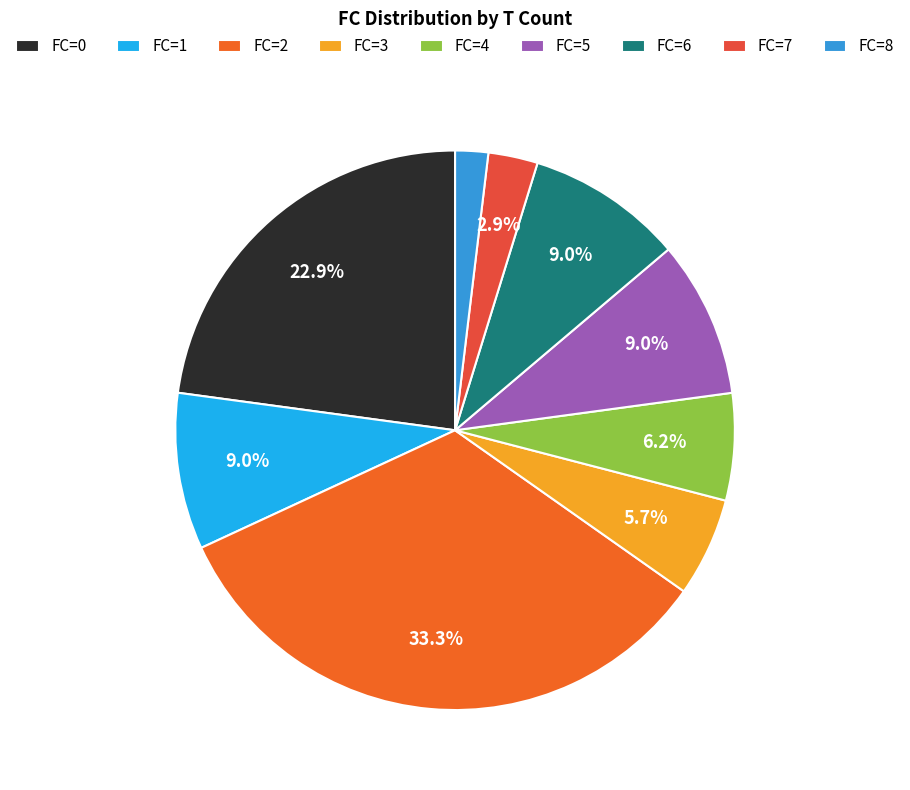

How many segments does this pie chart have?

9